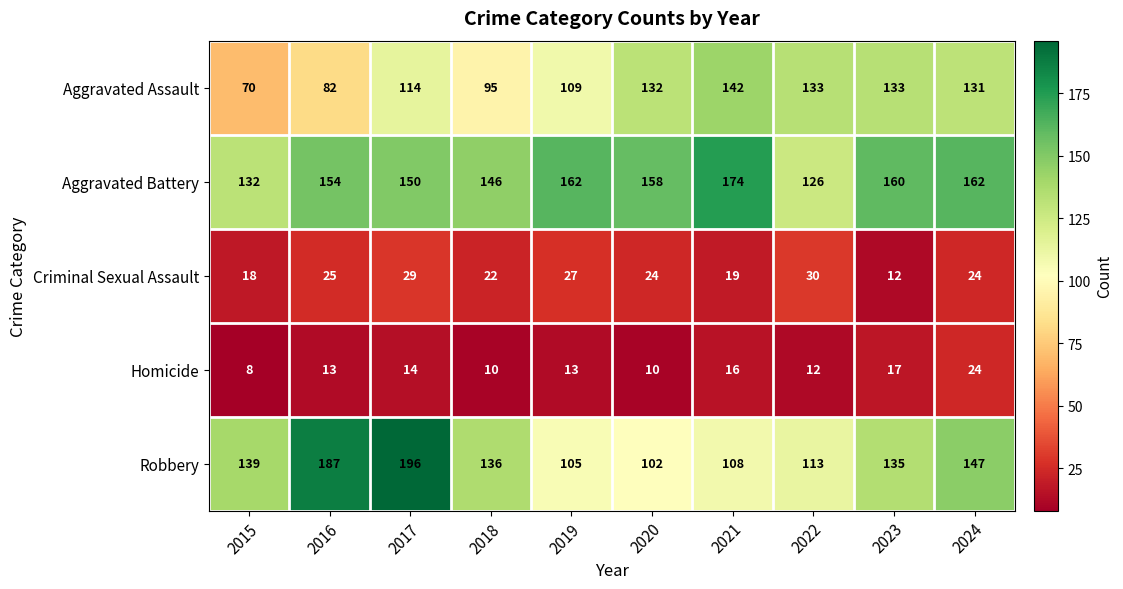

Is the value of Aggravated Assault at 2017 greater than the value of Robbery at 2018?

No